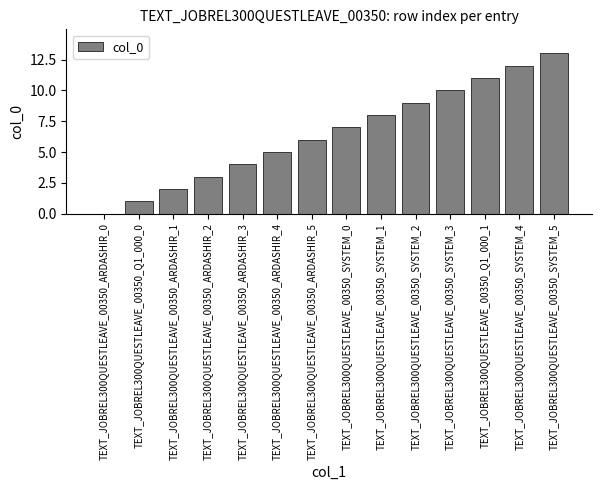

Reading left to right, extract all data points from this chart.

TEXT_JOBREL300QUESTLEAVE_00350_ARDASHIR_0=0	TEXT_JOBREL300QUESTLEAVE_00350_Q1_000_0=1	TEXT_JOBREL300QUESTLEAVE_00350_ARDASHIR_1=2	TEXT_JOBREL300QUESTLEAVE_00350_ARDASHIR_2=3	TEXT_JOBREL300QUESTLEAVE_00350_ARDASHIR_3=4	TEXT_JOBREL300QUESTLEAVE_00350_ARDASHIR_4=5	TEXT_JOBREL300QUESTLEAVE_00350_ARDASHIR_5=6	TEXT_JOBREL300QUESTLEAVE_00350_SYSTEM_0=7	TEXT_JOBREL300QUESTLEAVE_00350_SYSTEM_1=8	TEXT_JOBREL300QUESTLEAVE_00350_SYSTEM_2=9	TEXT_JOBREL300QUESTLEAVE_00350_SYSTEM_3=10	TEXT_JOBREL300QUESTLEAVE_00350_Q1_000_1=11	TEXT_JOBREL300QUESTLEAVE_00350_SYSTEM_4=12	TEXT_JOBREL300QUESTLEAVE_00350_SYSTEM_5=13